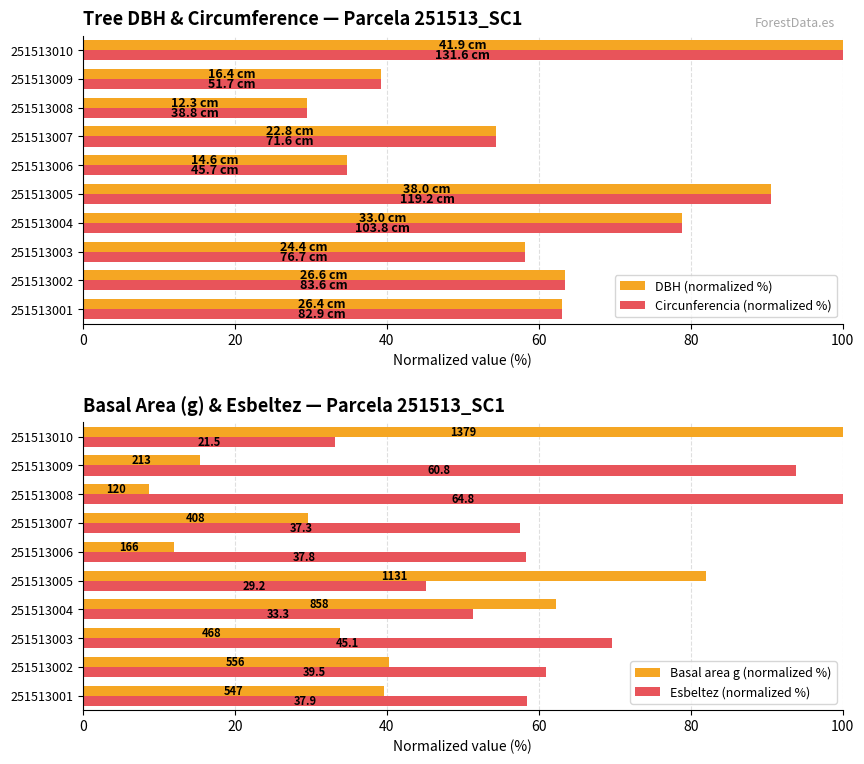

Is the value of DBH (normalized %) at 251513001 greater than the value of Circunferencia (normalized %) at 251513010?

No